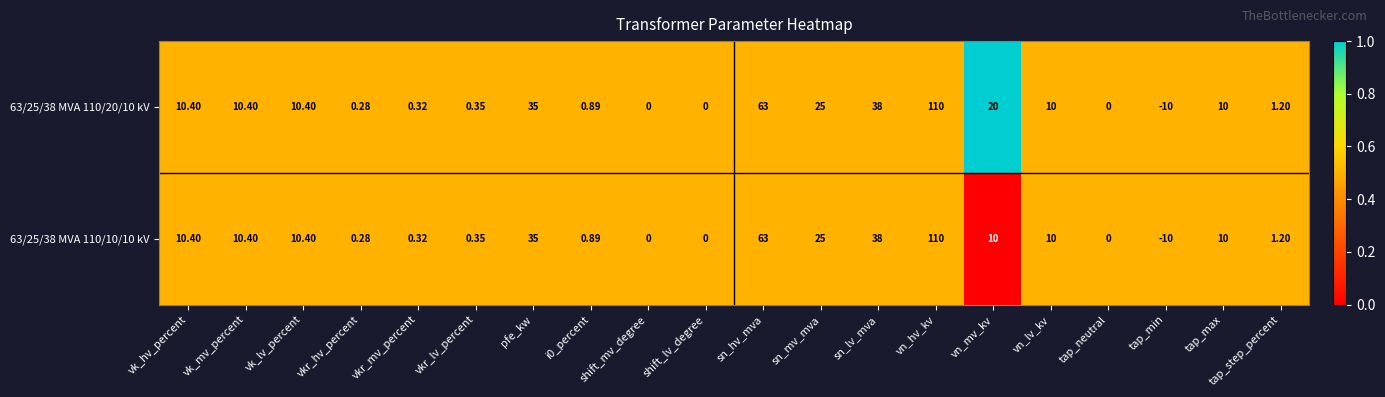

At which label does 63/25/38 MVA 110/10/10 kV reach its peak?

vn_hv_kv